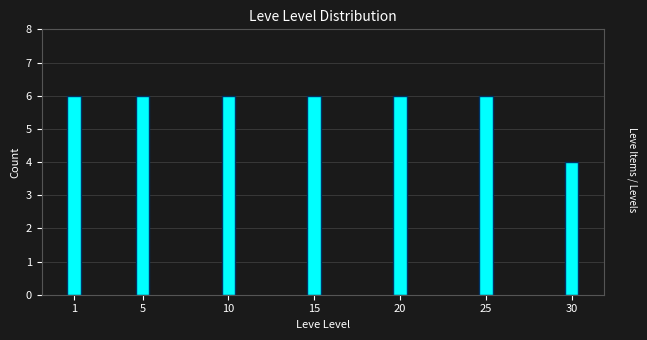

Reading left to right, what are all the values shown in this chart?

1=6	5=6	10=6	15=6	20=6	25=6	30=4